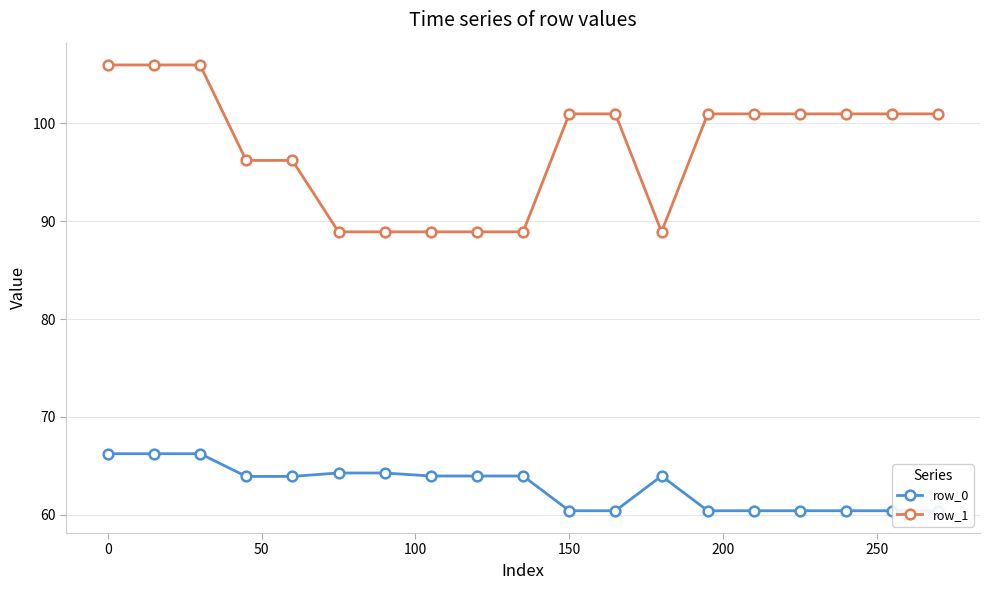

What is the maximum value for row_1?

106.0